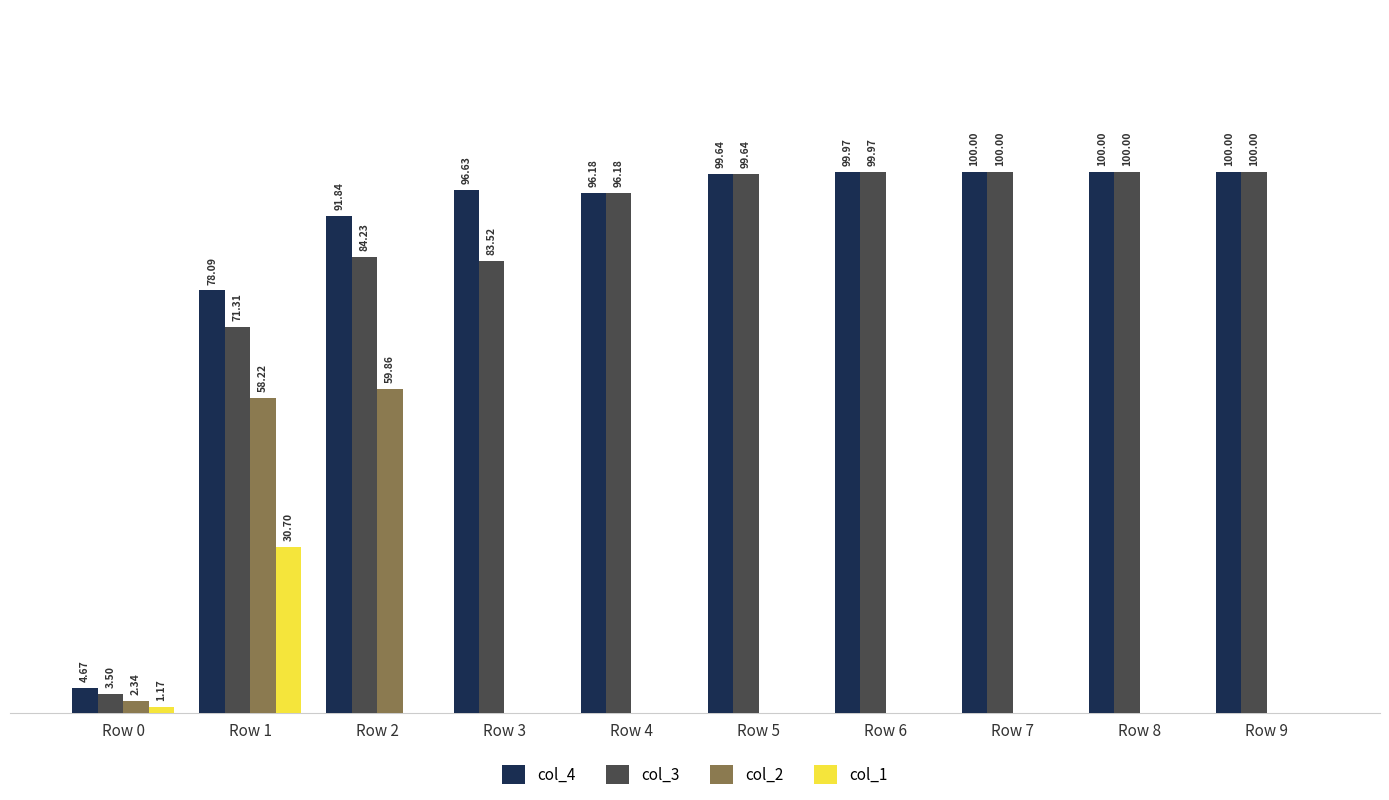

Is the value of col_1 at Row 1 greater than the value of col_4 at Row 2?

No